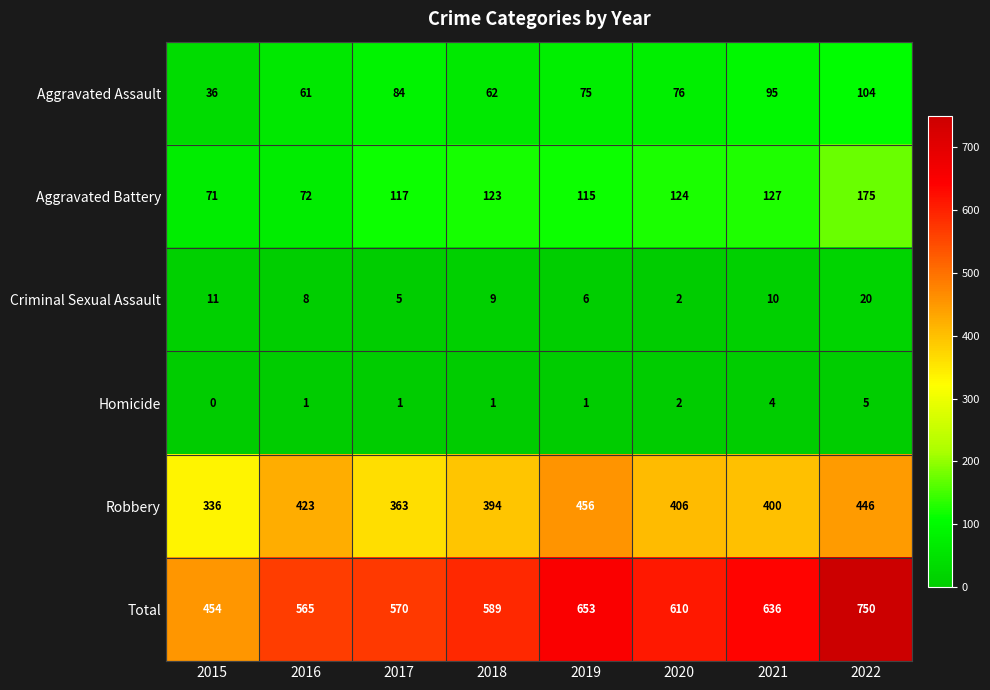

How many categories are shown in the chart?

8